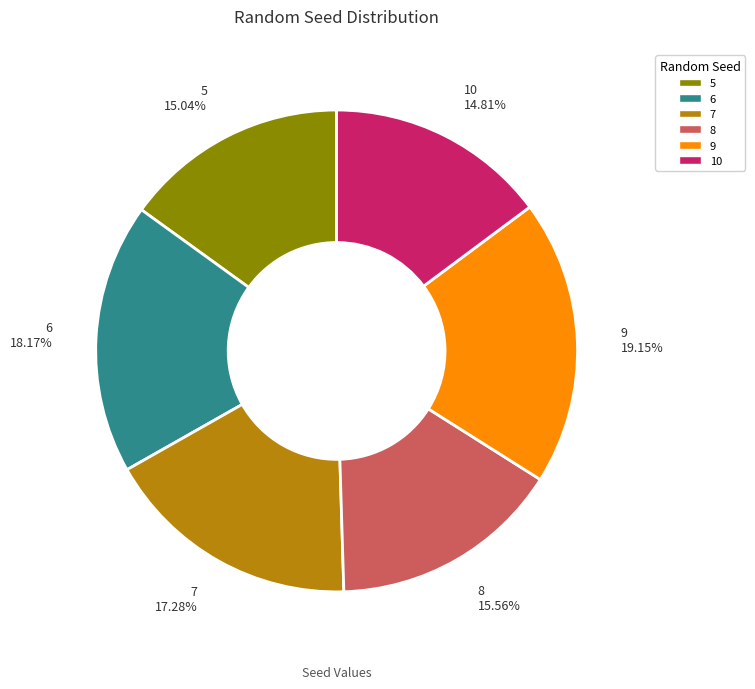

Which category has the biggest portion of the pie?

9